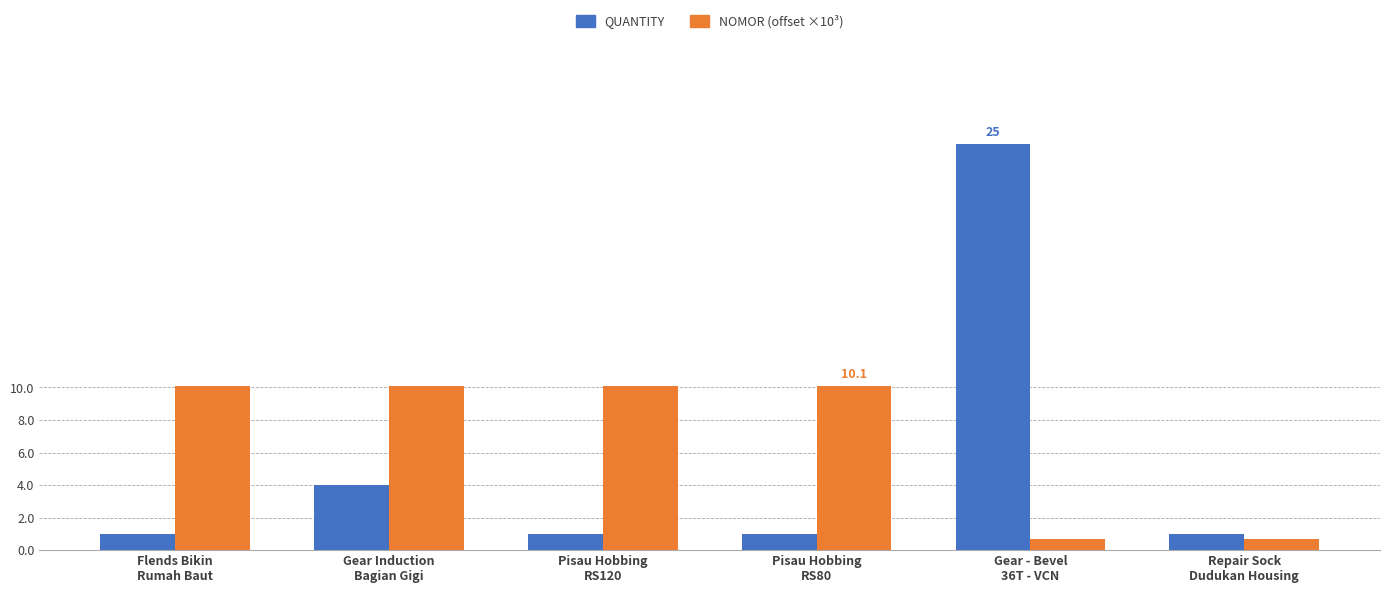

Reading right to left, extract all data points from this chart.

QUANTITY: 1.0	25.0	1.0	1.0	4.0	1.0
NOMOR (offset ×10³): 0.7	0.7	10.1	10.1	10.1	10.1